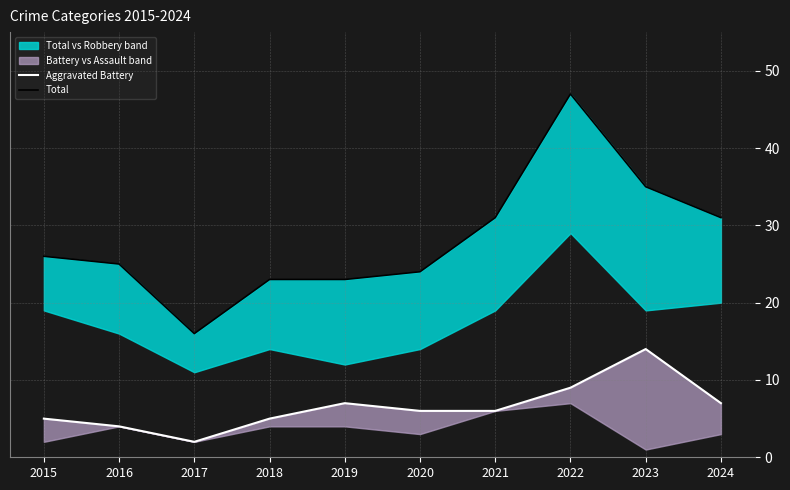

Reading left to right, what are all the values shown in this chart?

Aggravated Battery: 2015=5	2016=4	2017=2	2018=5	2019=7	2020=6	2021=6	2022=9	2023=14	2024=7
Total: 2015=26	2016=25	2017=16	2018=23	2019=23	2020=24	2021=31	2022=47	2023=35	2024=31